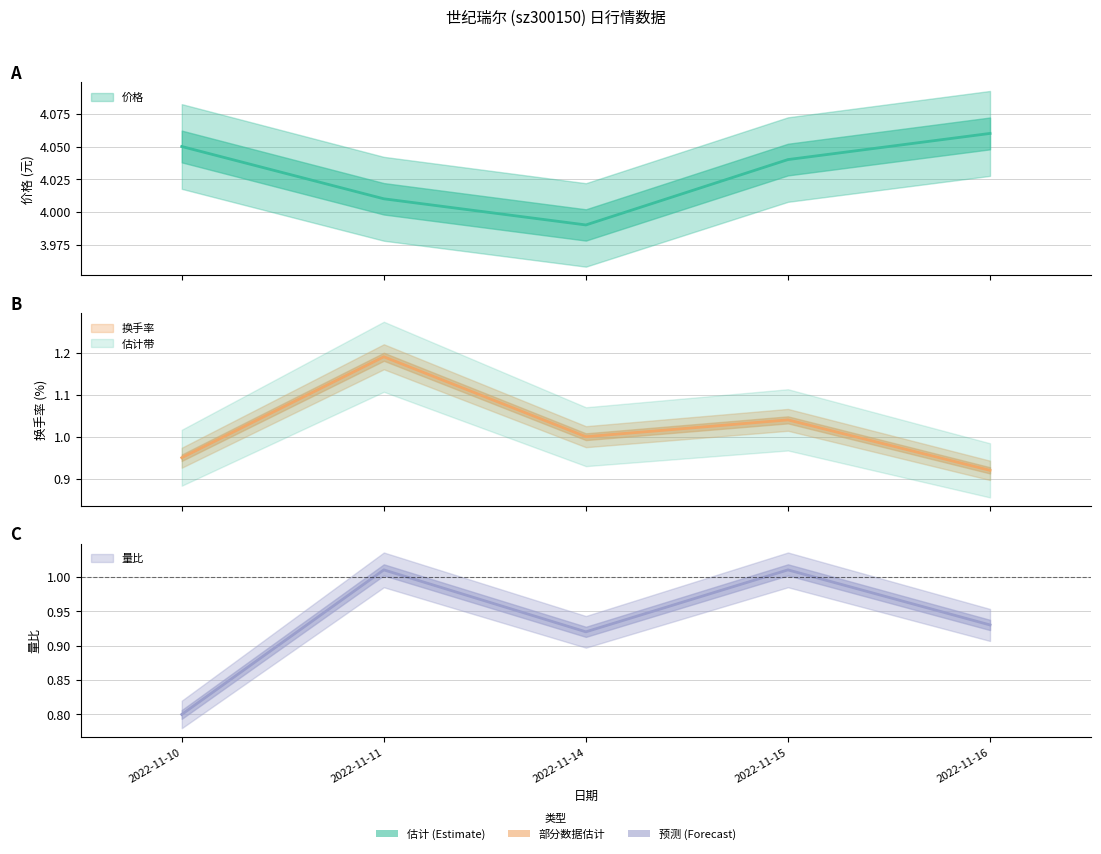

Reading left to right, list all the values displayed in this chart.

价格: 2022-11-10=4.0	2022-11-11=4.0	2022-11-14=4.0	2022-11-15=4.0	2022-11-16=4.1
换手率: 2022-11-10=0.9	2022-11-11=1.2	2022-11-14=1.0	2022-11-15=1.0	2022-11-16=0.9
量比: 2022-11-10=0.8	2022-11-11=1.0	2022-11-14=0.9	2022-11-15=1.0	2022-11-16=0.9